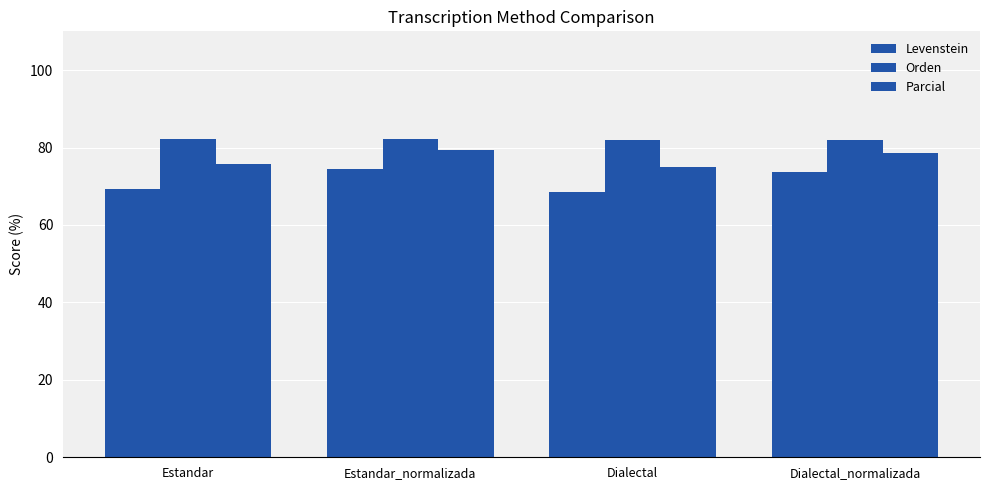

How many data points in Orden are less than 82?

2